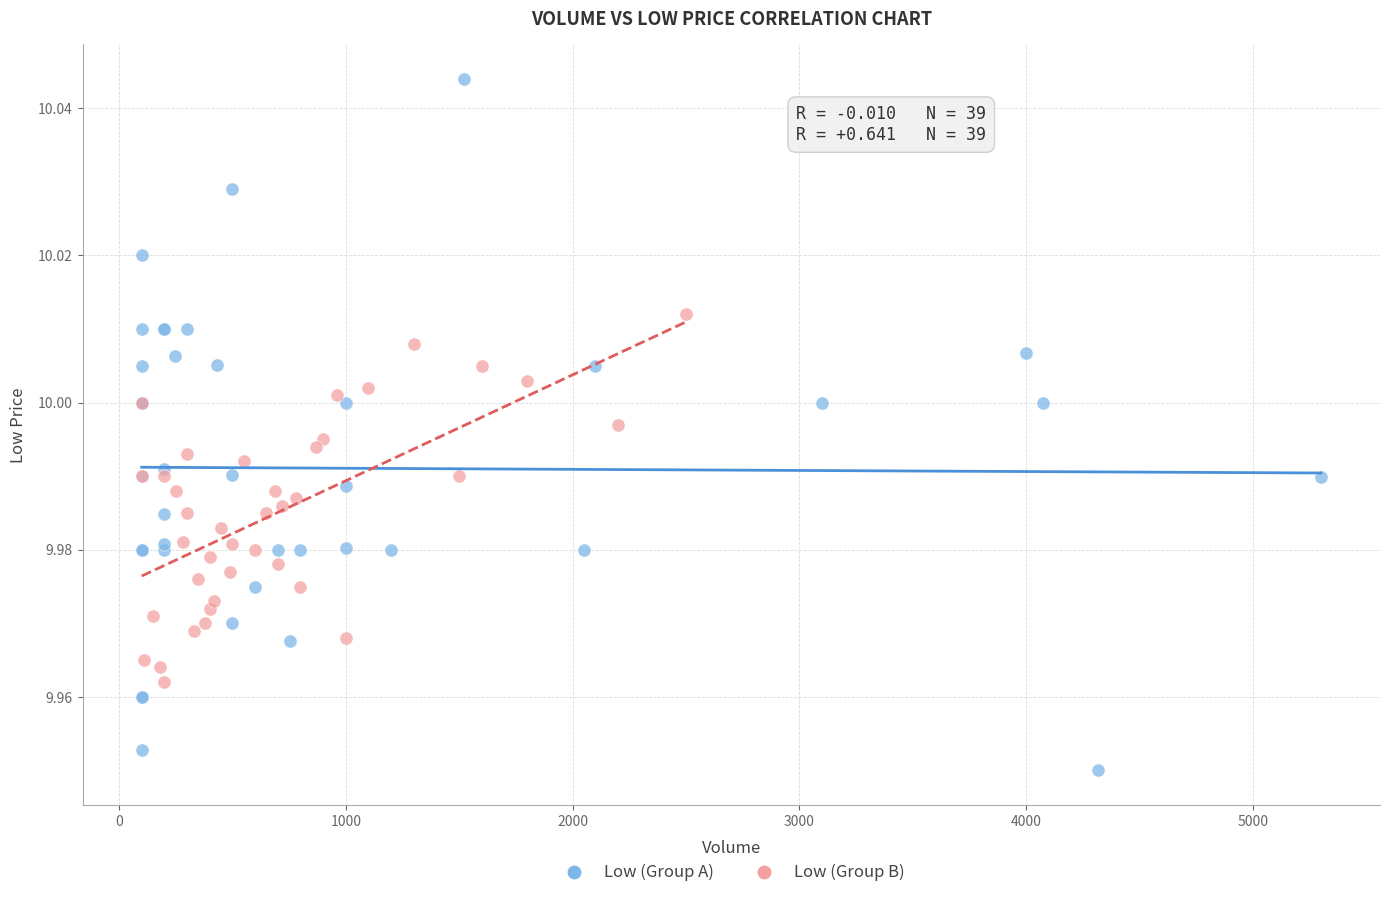

Which series has the largest Y range (max minus min)?

Low (Group A)